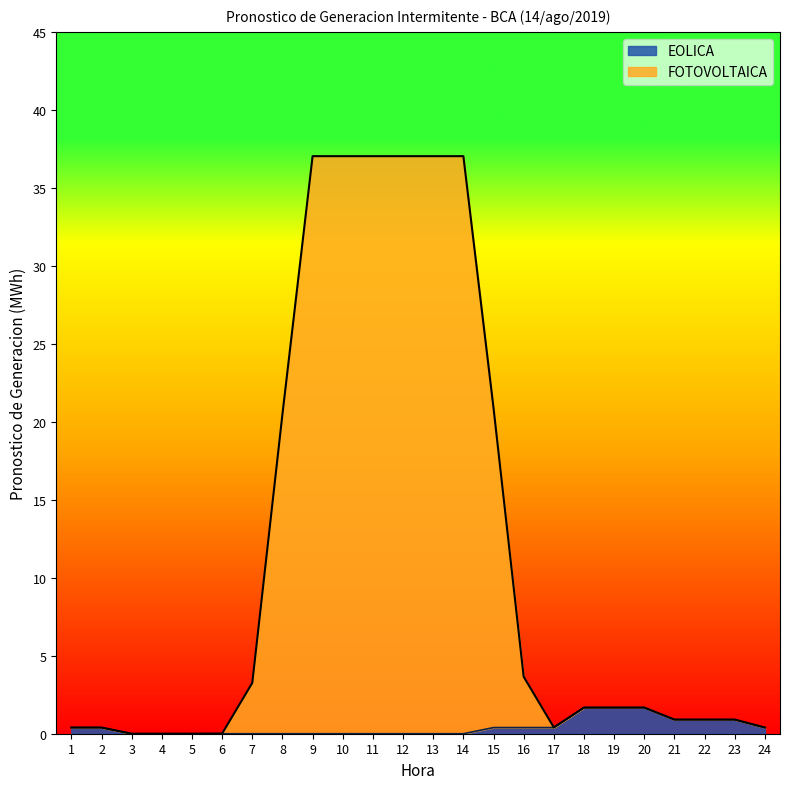

What are all the series names shown in the legend?

EOLICA, FOTOVOLTAICA